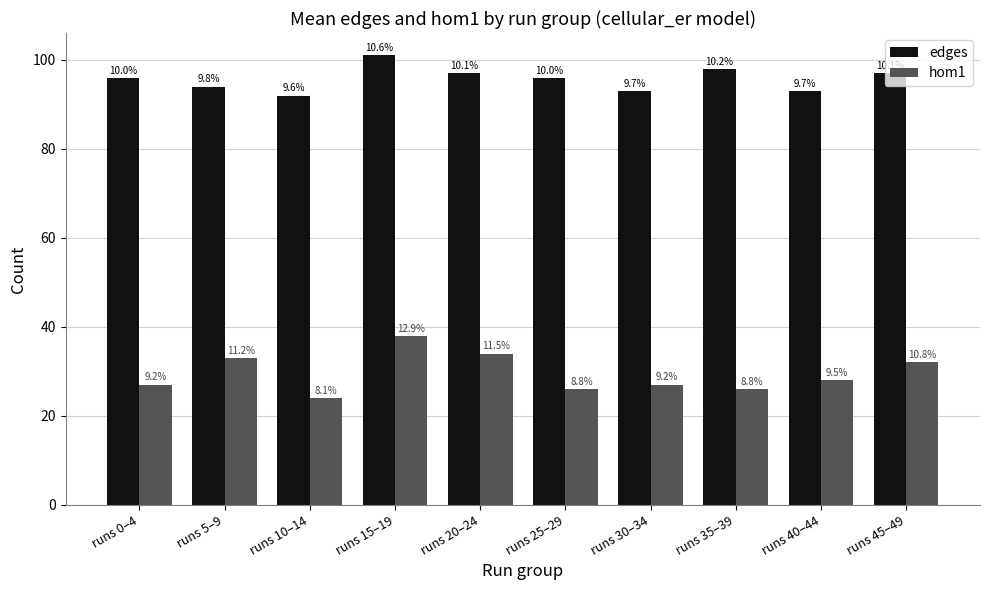

What are all the series names shown in the legend?

edges, hom1